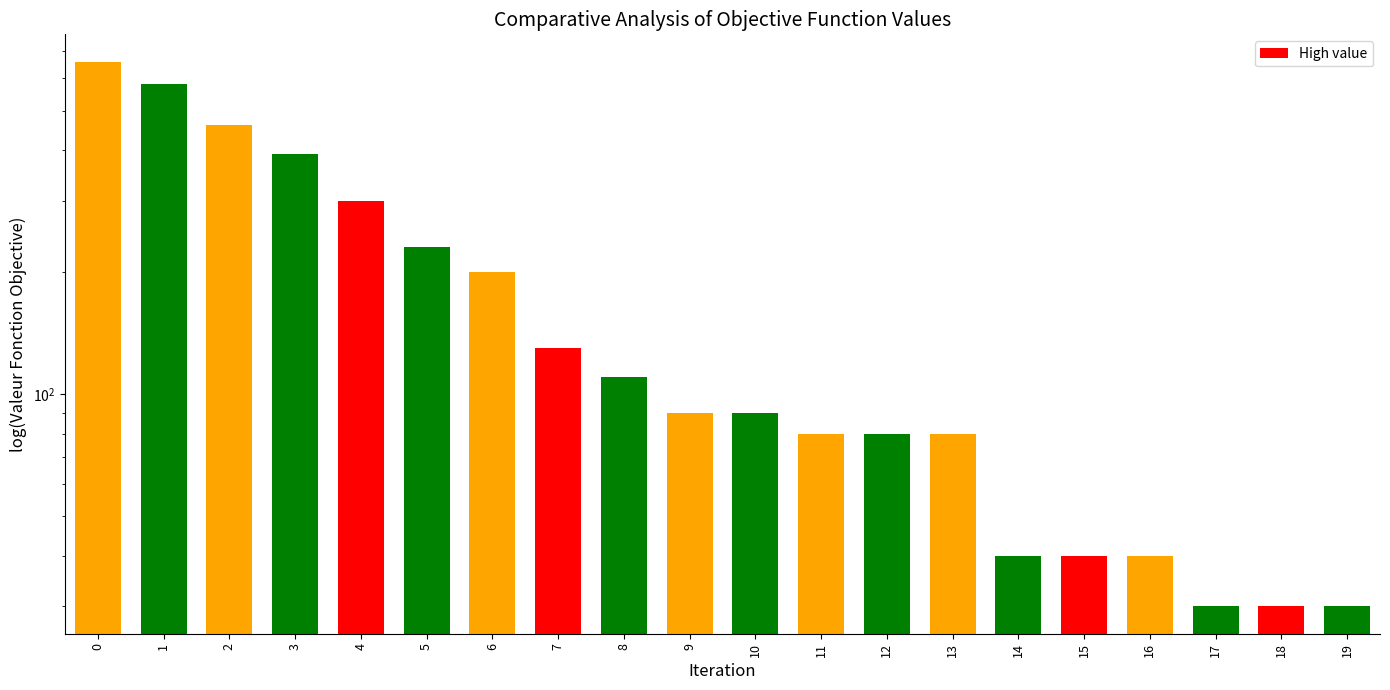

Where is the data nearest to the value 345?

3